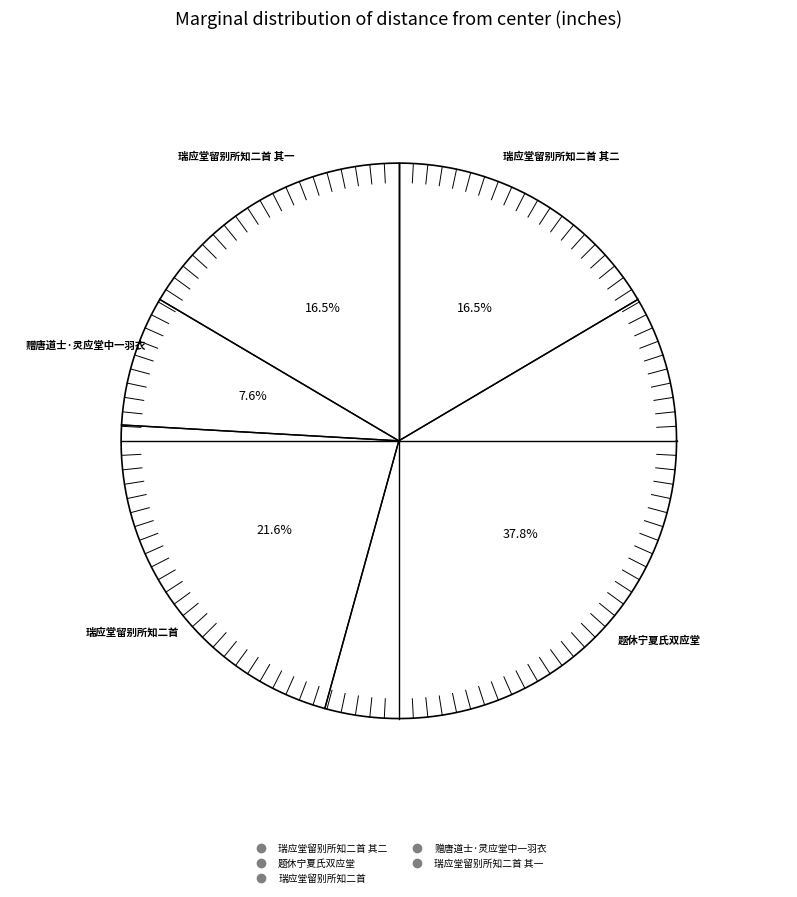

Which has a higher value, 赠唐道士·灵应堂中一羽衣 or 瑞应堂留别所知二首 其二?

瑞应堂留别所知二首 其二